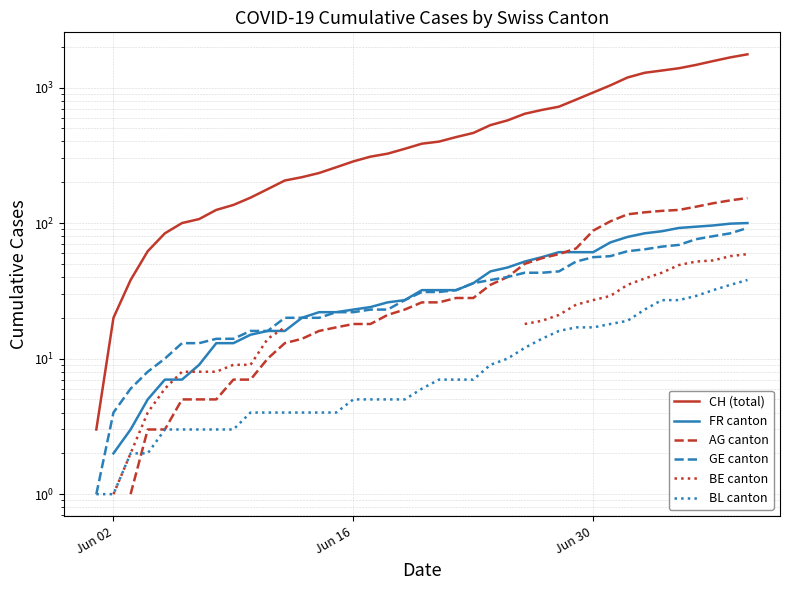

How many data points in FR canton are above 32?

17